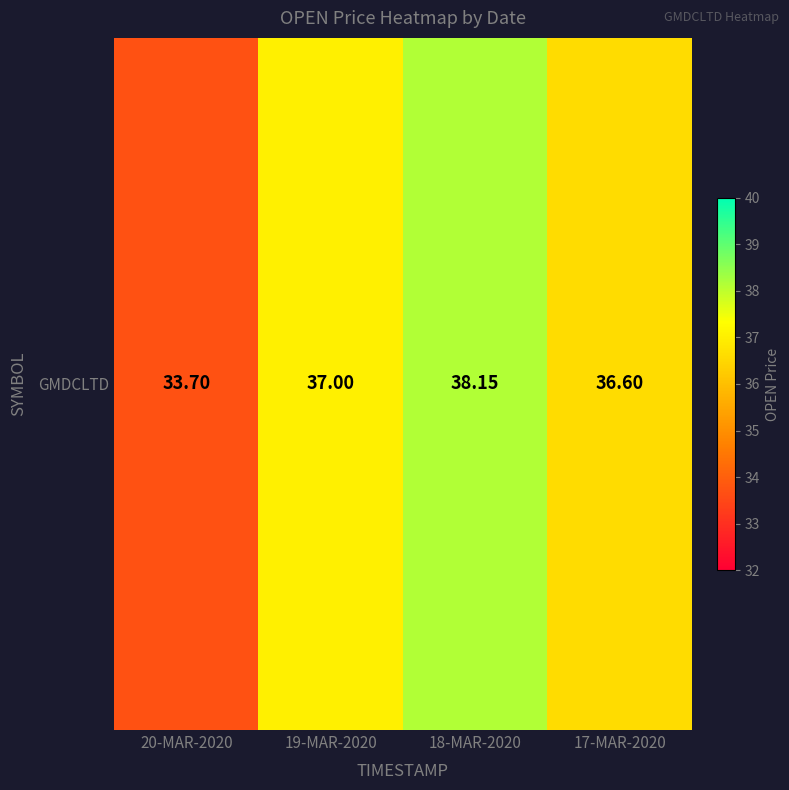

What is the average value?

36.4